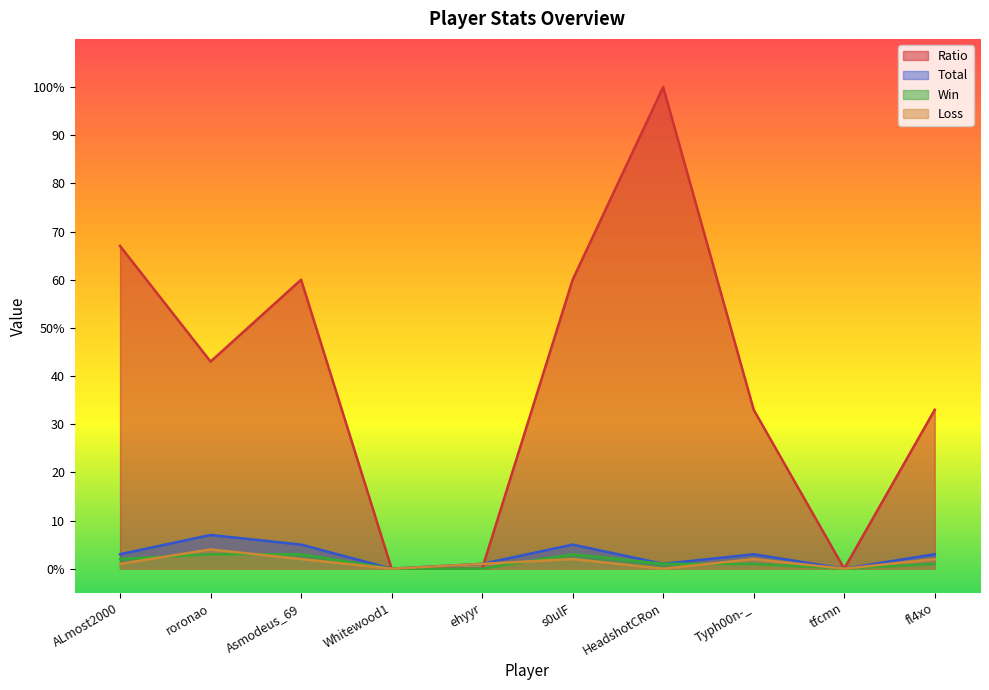

The Win series shows 2 at ALmost2000. True or false?

True